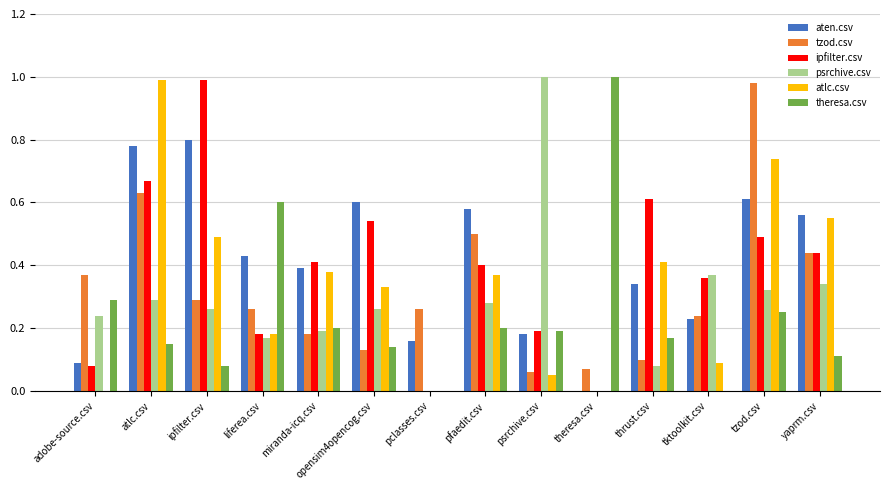

How many series are shown in this chart?

6